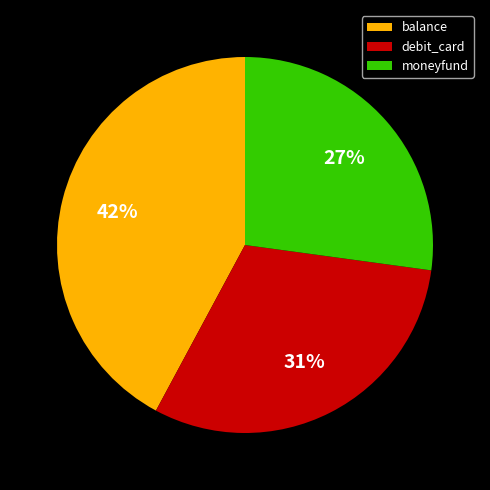

Does balance account for over 50% of the chart?

No